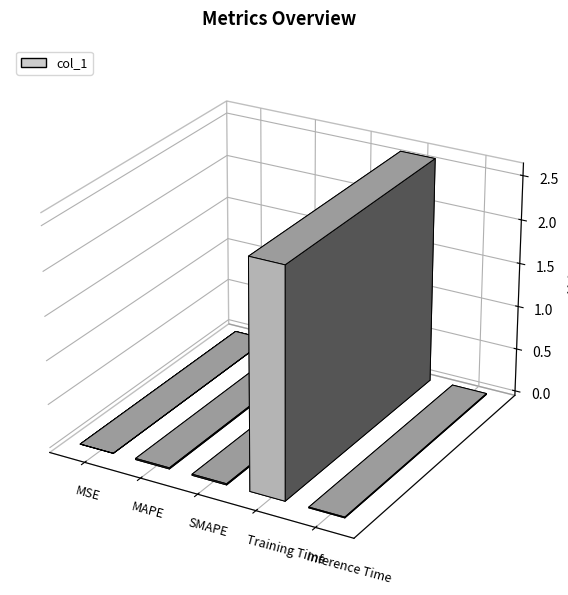

How many categories are shown in the chart?

5